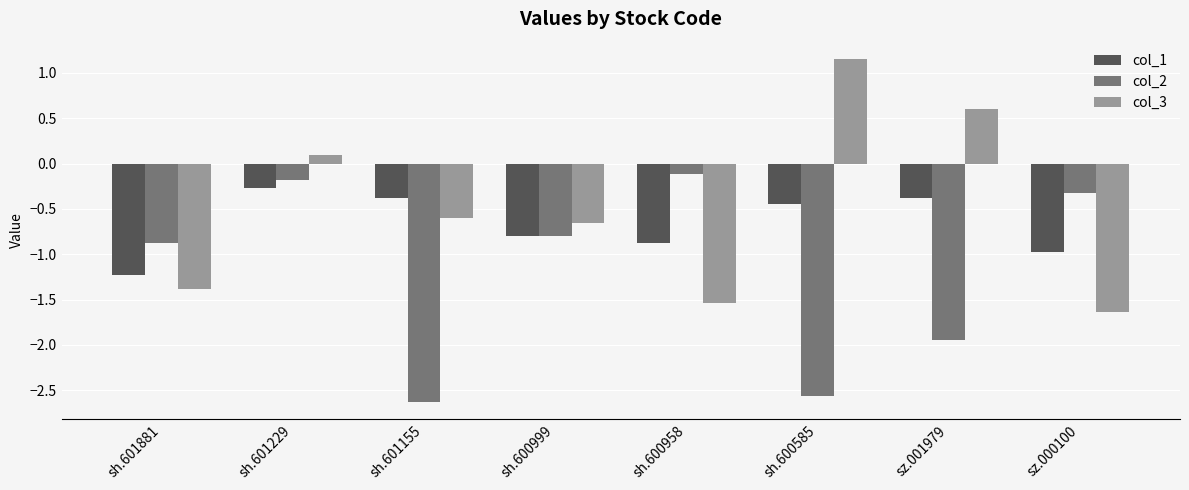

What is the sum of the col_2 values at sz.001979 and sh.600585?

-4.5